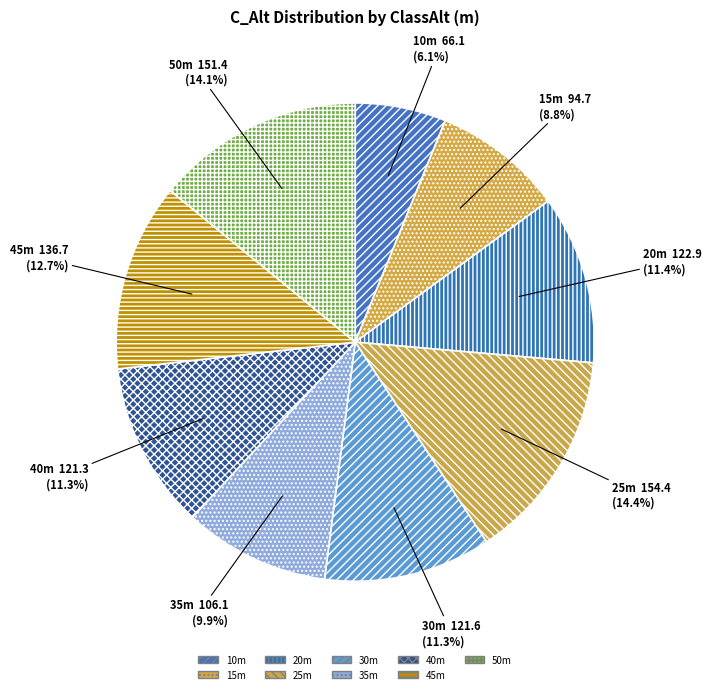

How many slices are in this pie chart?

9